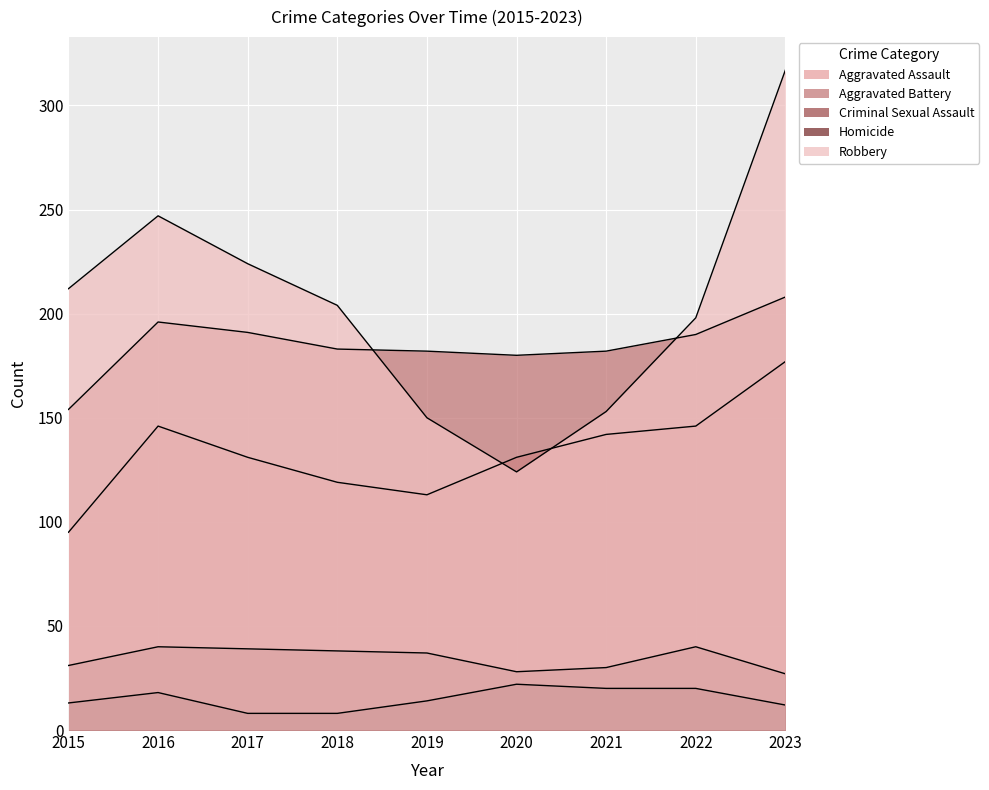

How many lines are shown in the chart?

5